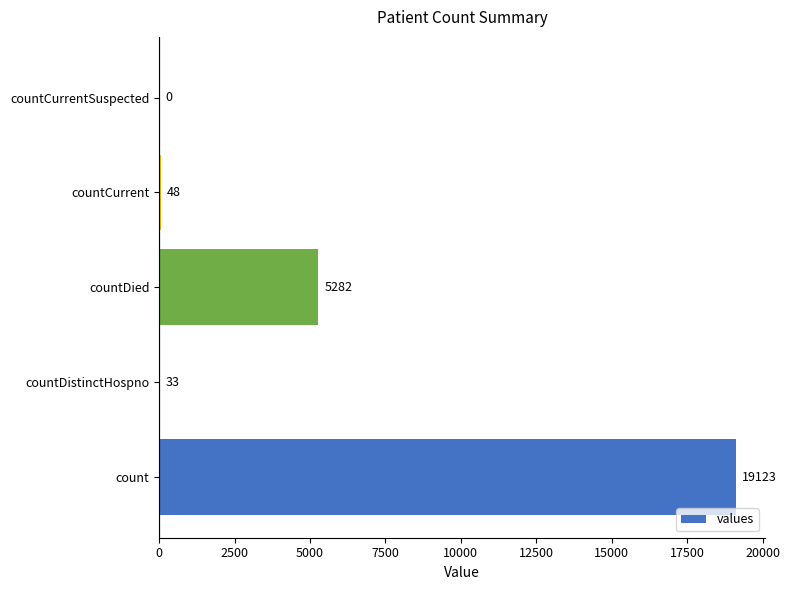

What is the change in value from countCurrent to countCurrentSuspected?

-48